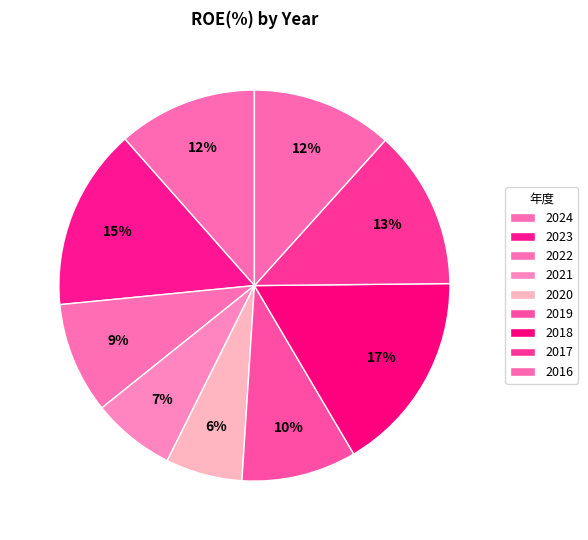

Count the number of slices in the pie.

9